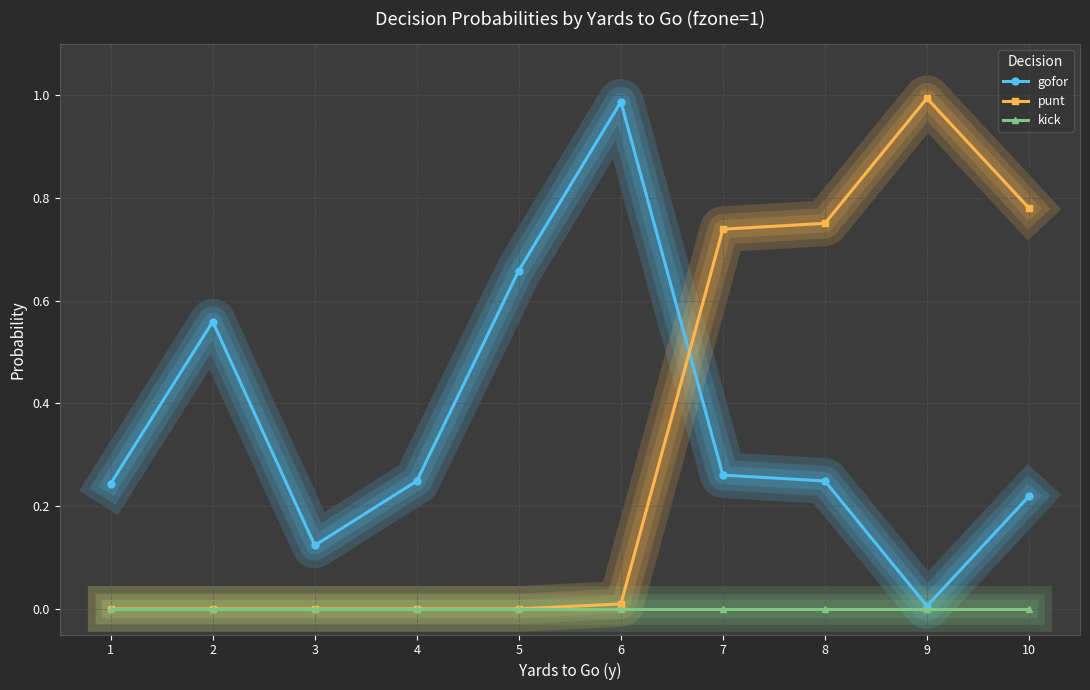

Between 2 and 5, which series saw the biggest shift?

gofor